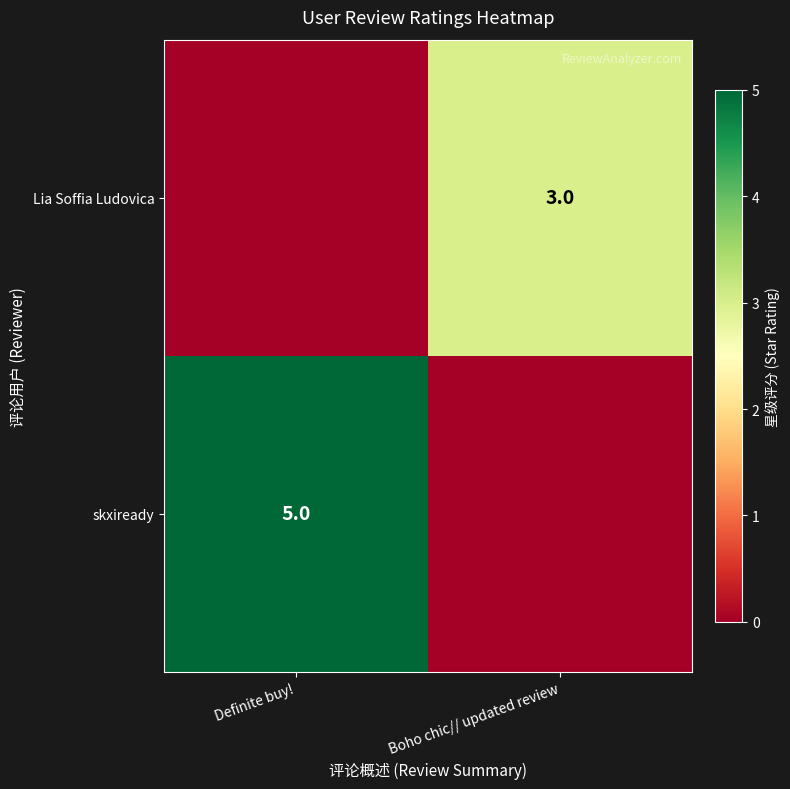

Is the value of Lia Soffia Ludovica at Boho chic// updated review greater than the value of skxiready at Definite buy!?

No